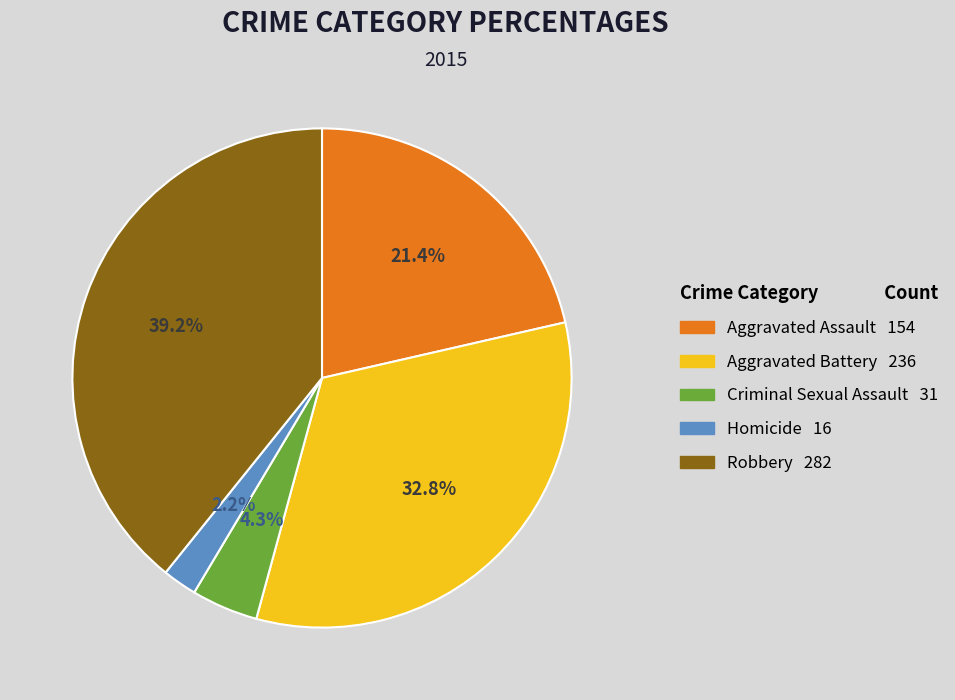

Is the sum of Robbery and Aggravated Assault greater than half?

Yes